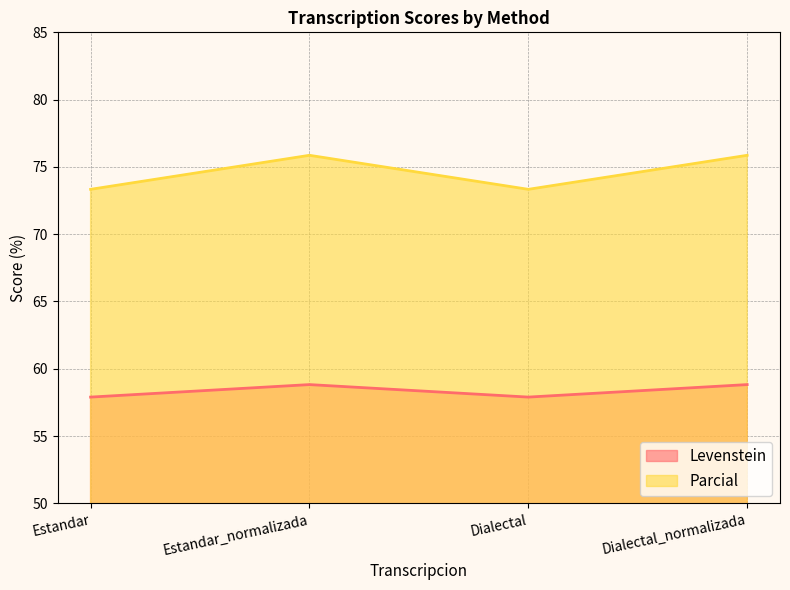

Where is Levenstein nearest to the value 58?

Estandar